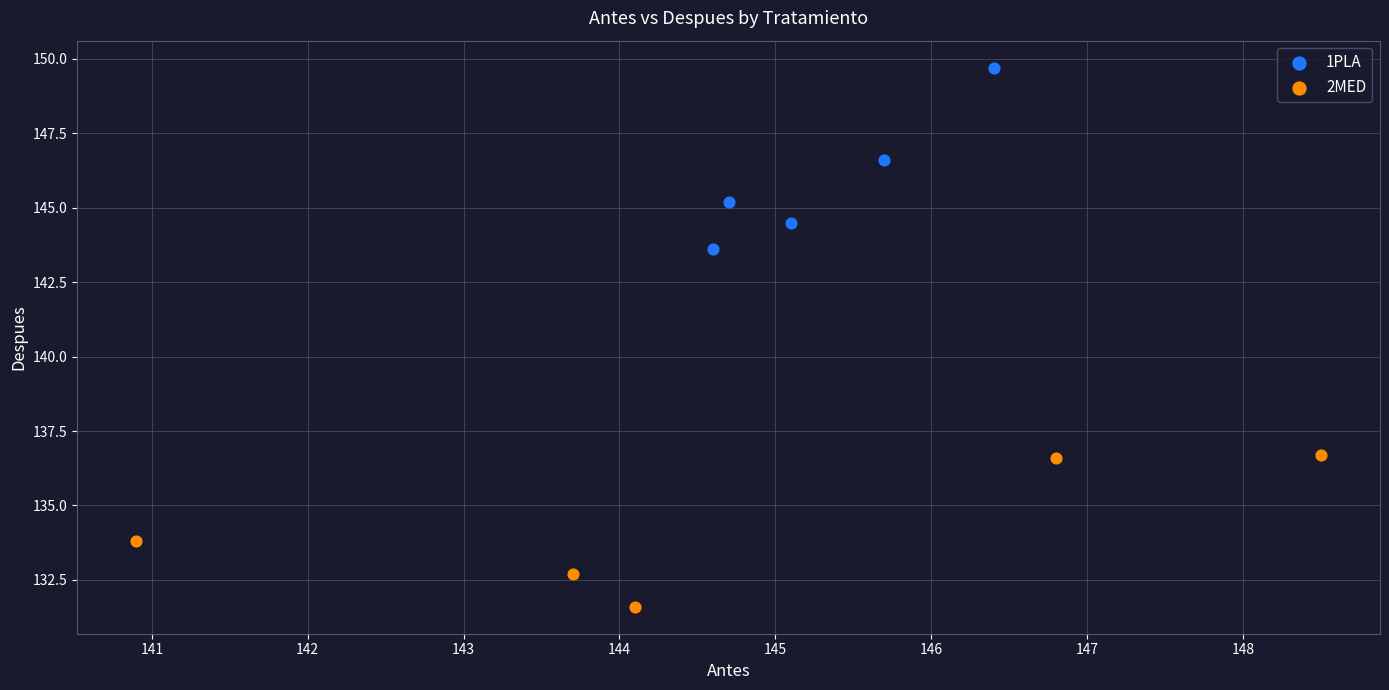

Which series contains the lowest Y value?

2MED